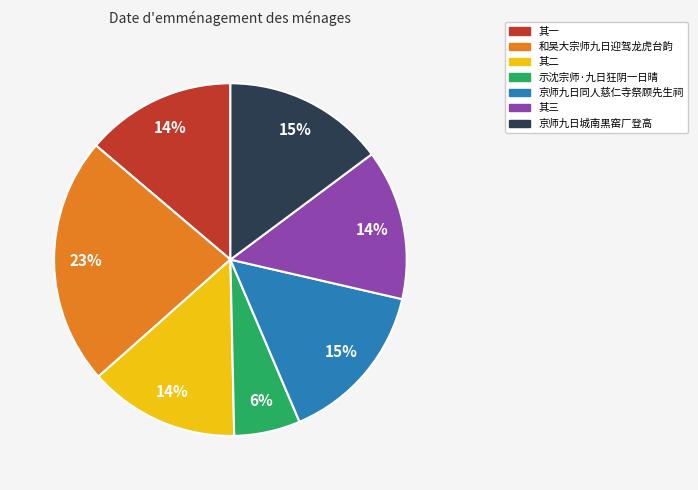

To the nearest percent, what is the difference between the largest and smallest slice percentages?

17%